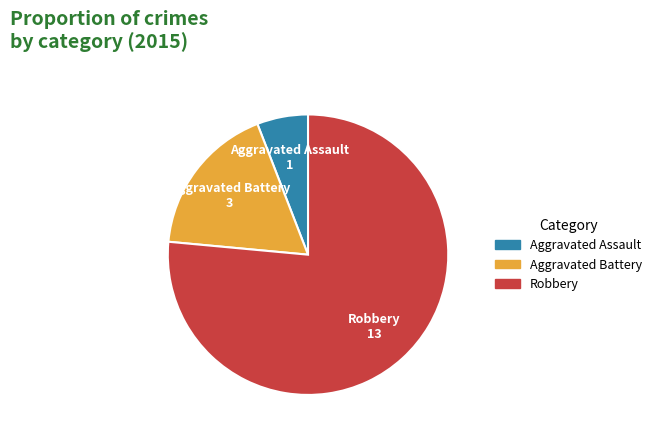

Does Aggravated Assault represent more than half of the total?

No